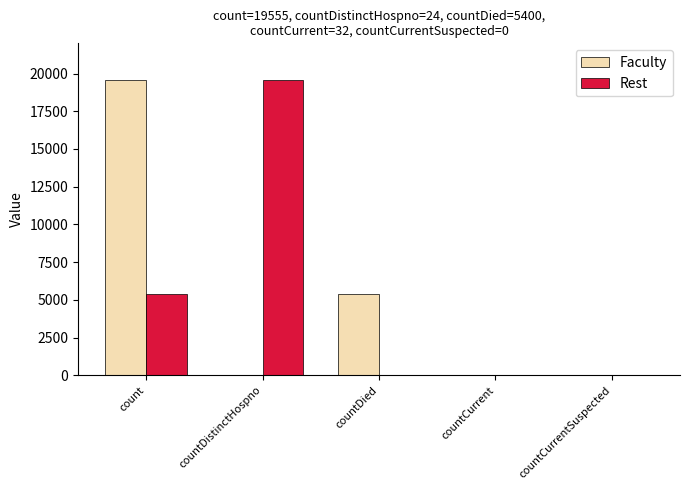

At which label is Faculty closest to 9777?

countDied